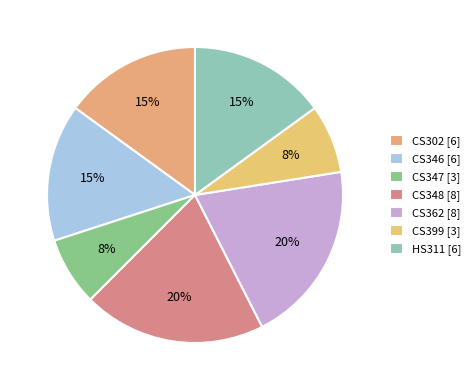

Rank the categories by value from highest to lowest.

CS348, CS362, CS302, CS346, HS311, CS347, CS399